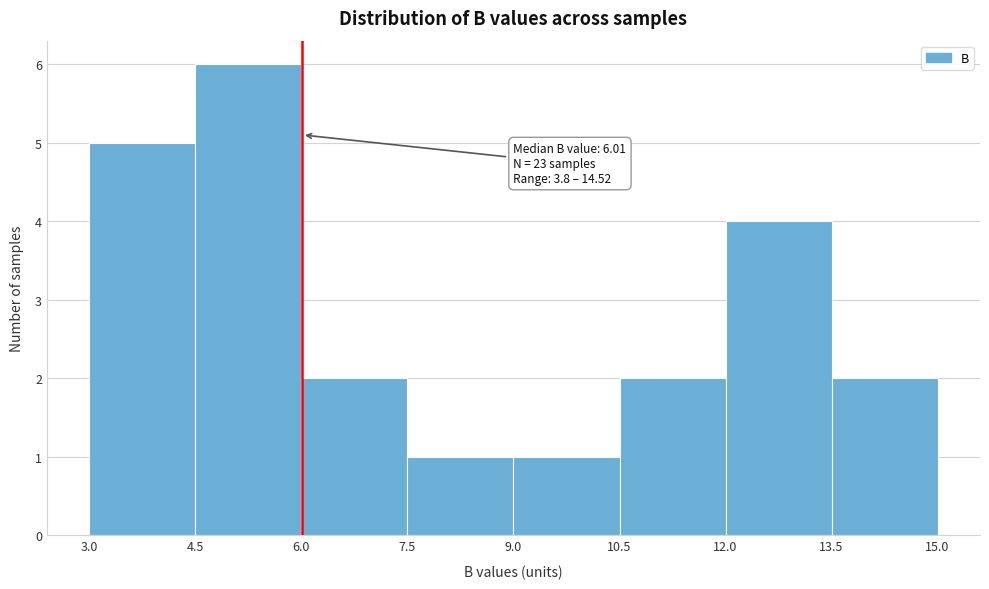

Which range on the x-axis has the tallest bar?

4.5 to 6.0